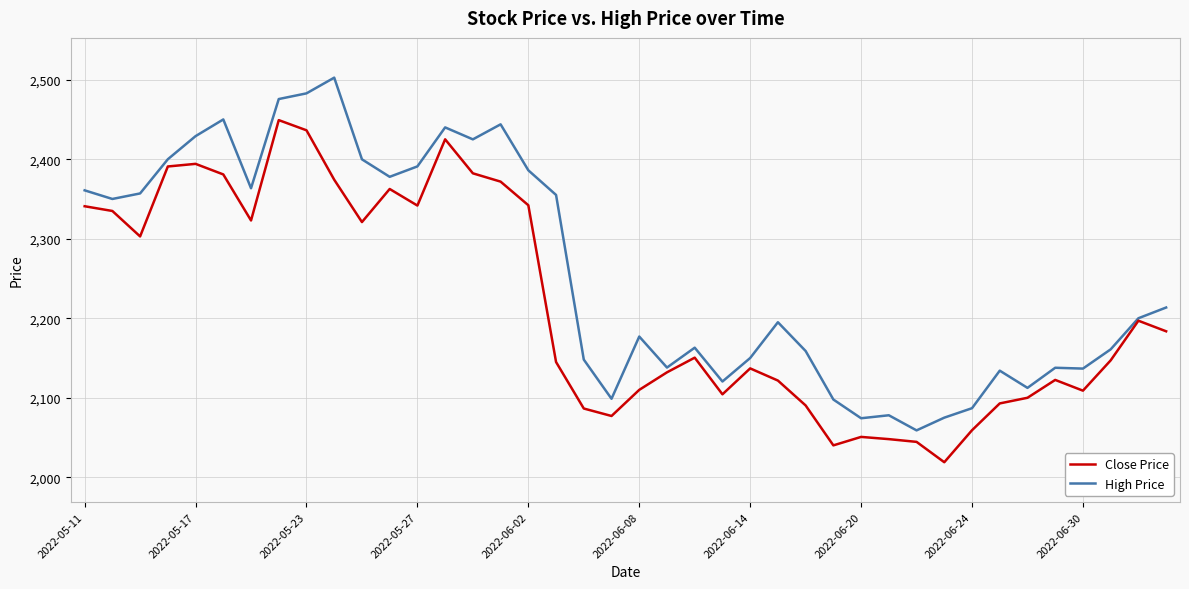

List the series in order of their overall mean, highest first.

High Price, Close Price